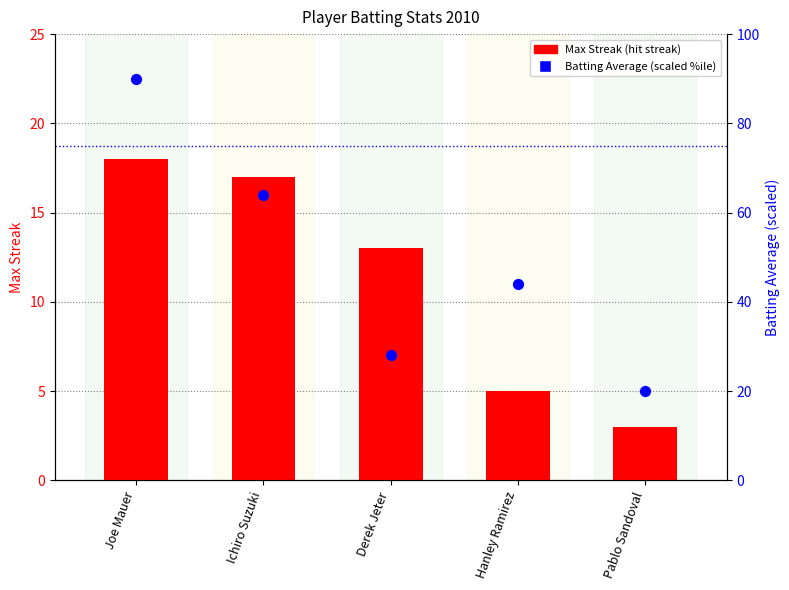

Which series has the widest spread of Y values?

Batting Average %ile